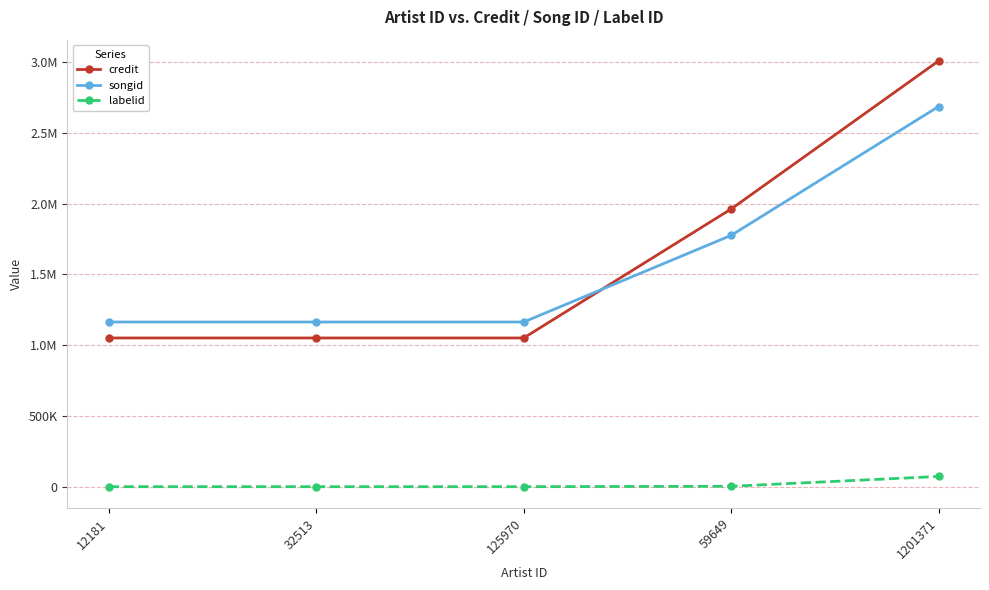

What are all the series names shown in the legend?

credit, songid, labelid